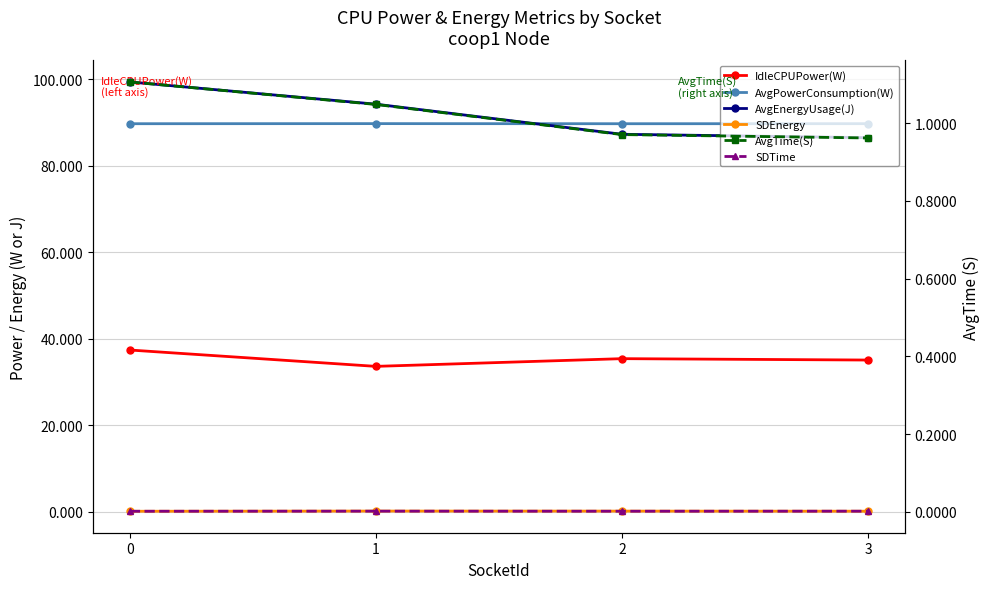

Is the value of AvgEnergyUsage(J) at 2 greater than the value of AvgPowerConsumption(W) at 1?

No